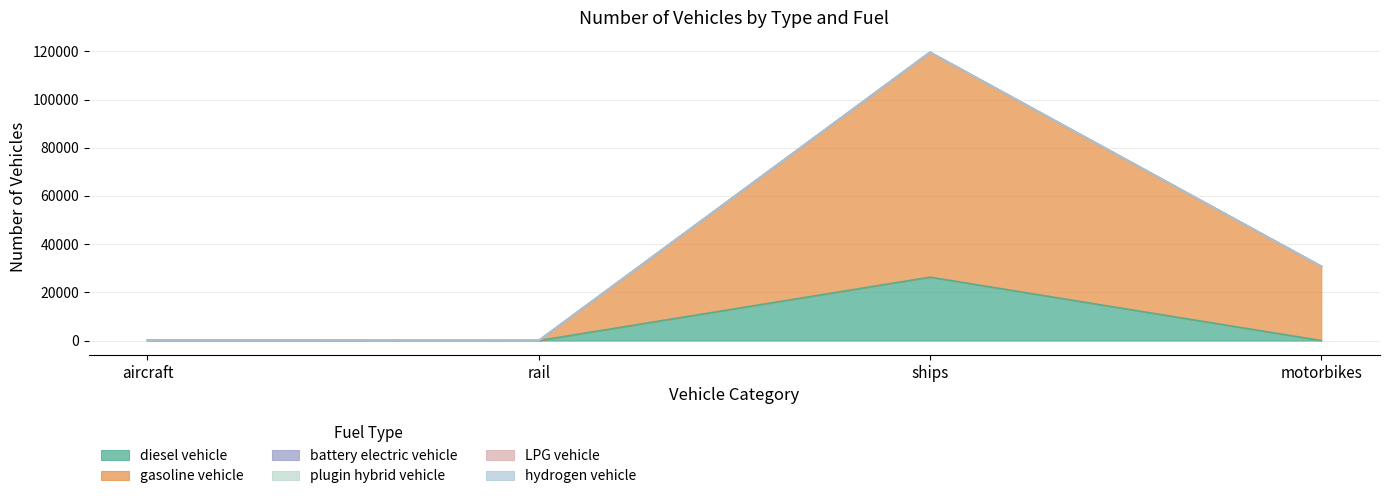

Which label corresponds to the largest value in the chart?

ships